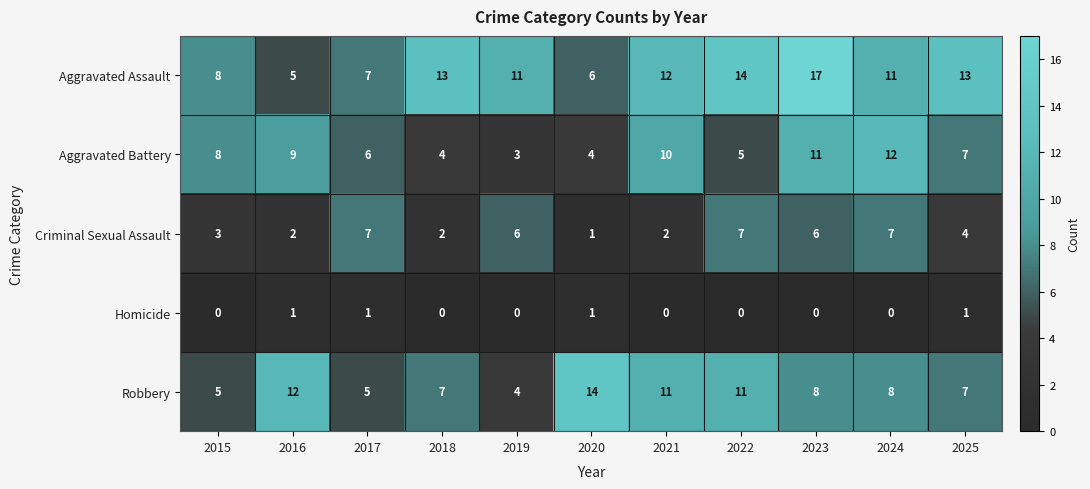

What is the average value of the Robbery series?

8